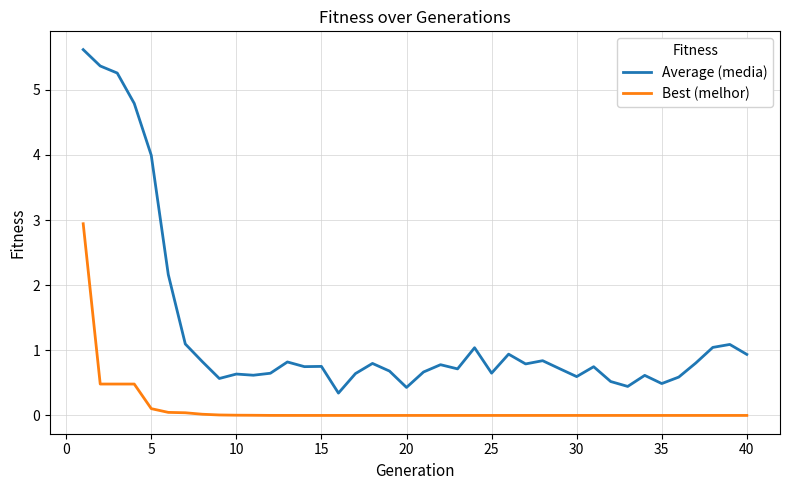

What is the maximum value shown in the chart?

5.6